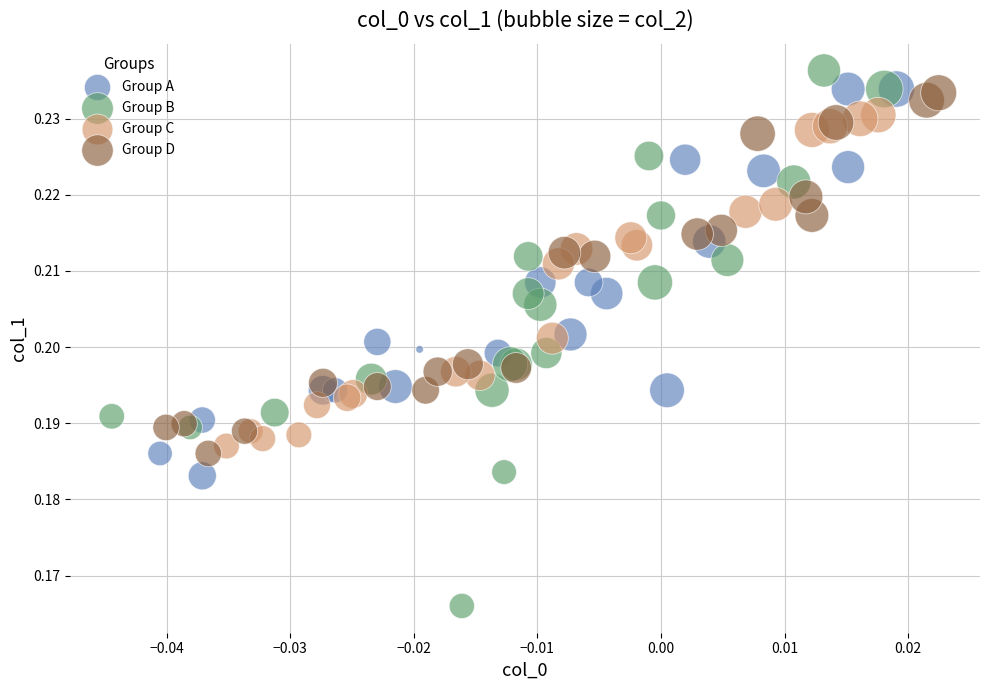

Which series contains the lowest Y value?

Group B